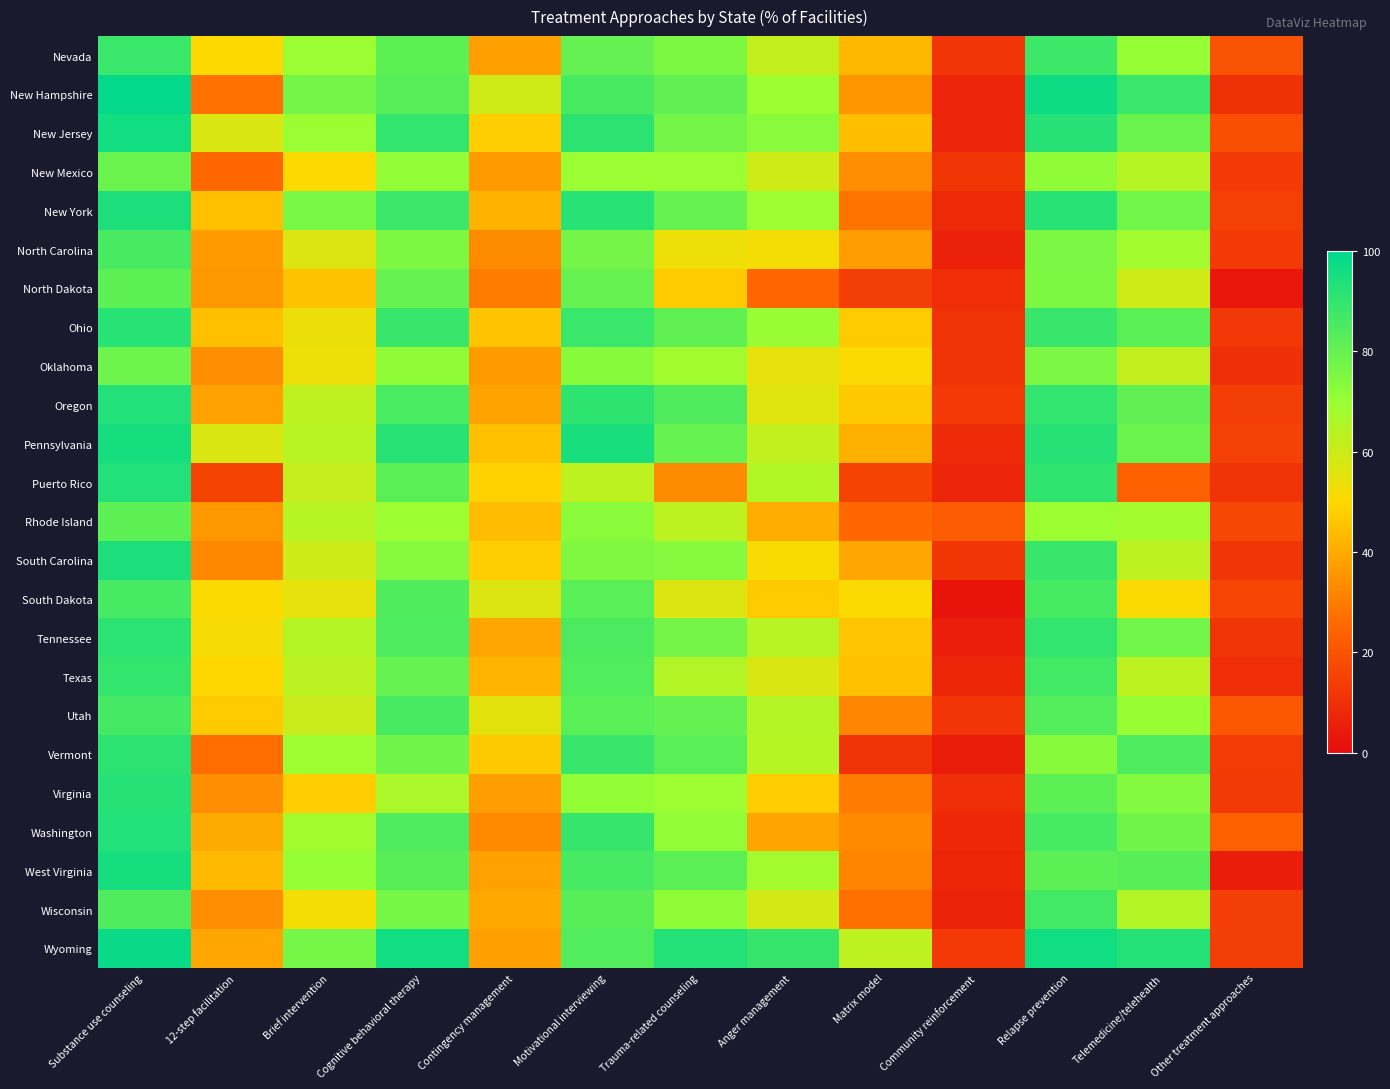

What is the total value across all series at Cognitive behavioral therapy?

1950.4